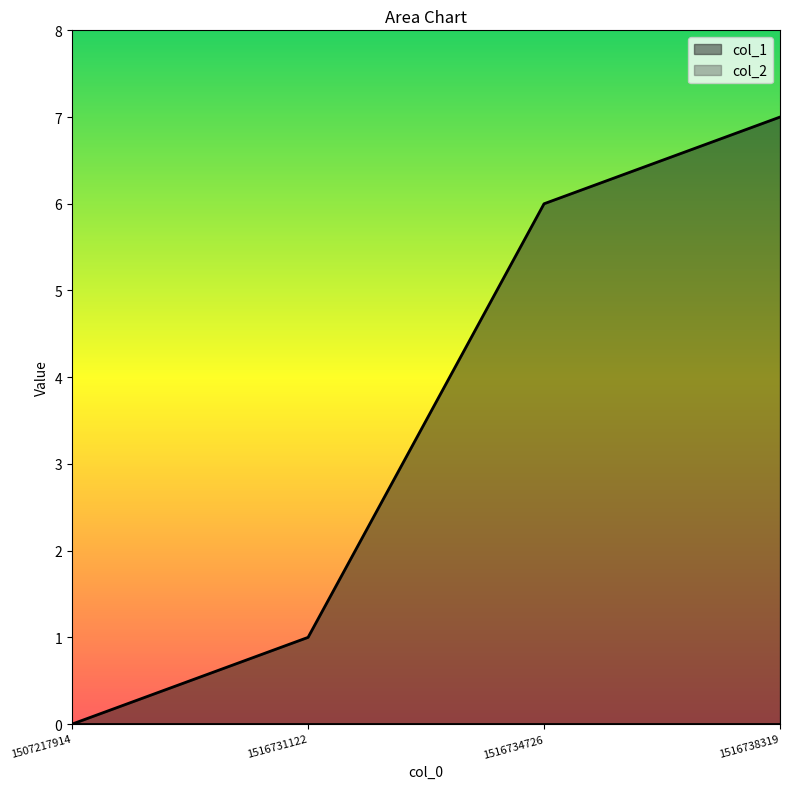

What is the difference between the maximum and minimum values?

7